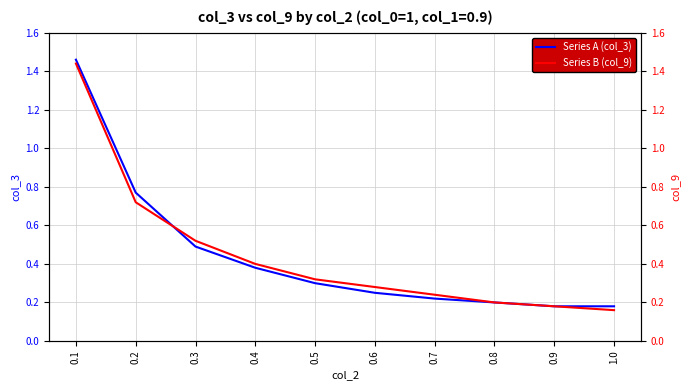

Does the chart display data point markers on the line(s)?

No